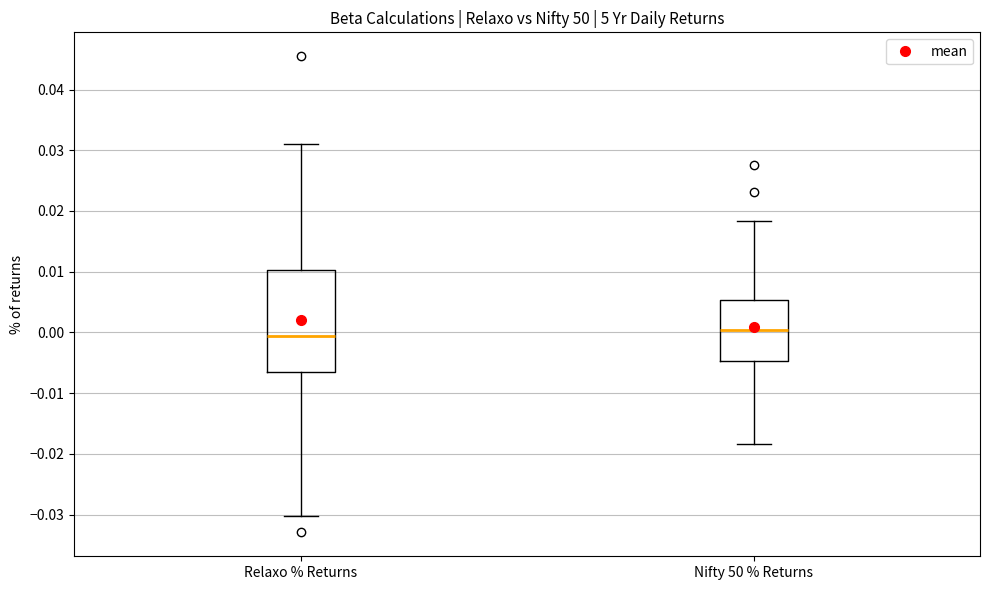

Reading left to right, transcribe this box plot: for each box, give where its median line is, the range the box spans, and where its two whiskers end, as read against the y-axis. The values are not printed on the chart, so give them approximately, as read against the axis.

Relaxo % Returns: median -0.001, box -0.006 to 0.010, whiskers -0.030 to 0.031
Nifty 50 % Returns: median 0.000, box -0.005 to 0.005, whiskers -0.018 to 0.018